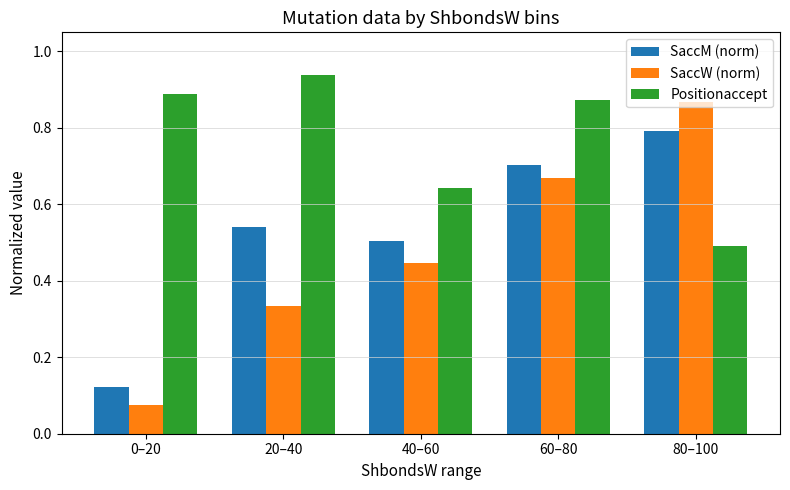

What is the total value across all series at 80–100?

2.2